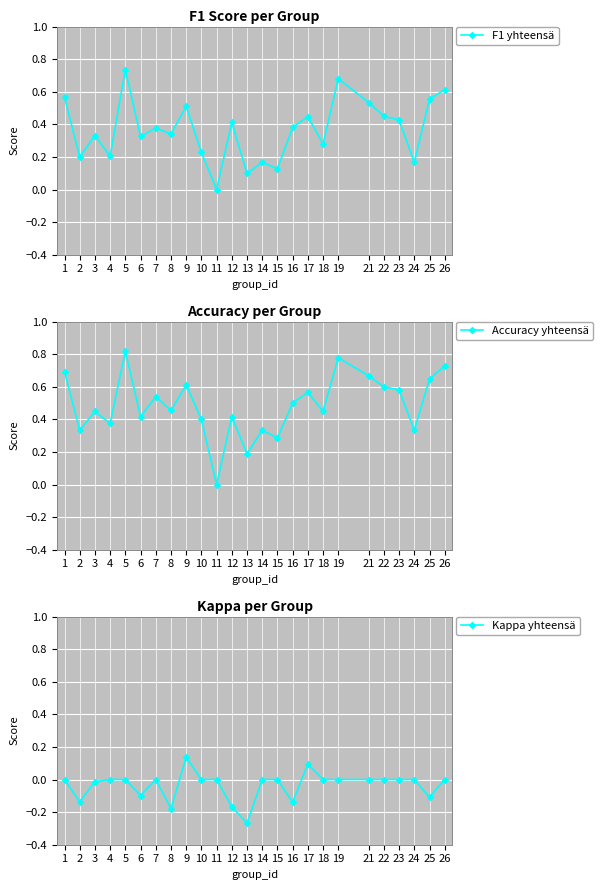

Which category has the lowest value across all series?

13